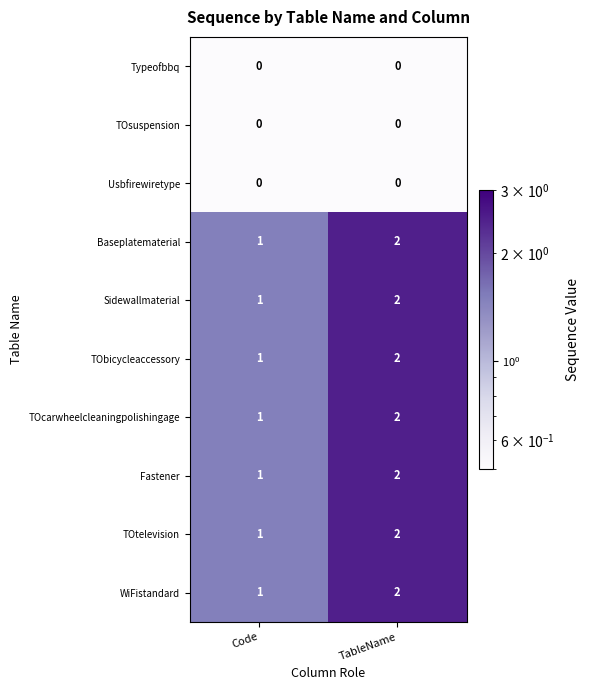

Reading right to left, what are all the values shown in this chart?

Typeofbbq: 0	0
TOsuspension: 0	0
Usbfirewiretype: 0	0
Baseplatematerial: 2	1
Sidewallmaterial: 2	1
TObicycleaccessory: 2	1
TOcarwheelcleaningpolishingage: 2	1
Fastener: 2	1
TOtelevision: 2	1
WiFistandard: 2	1